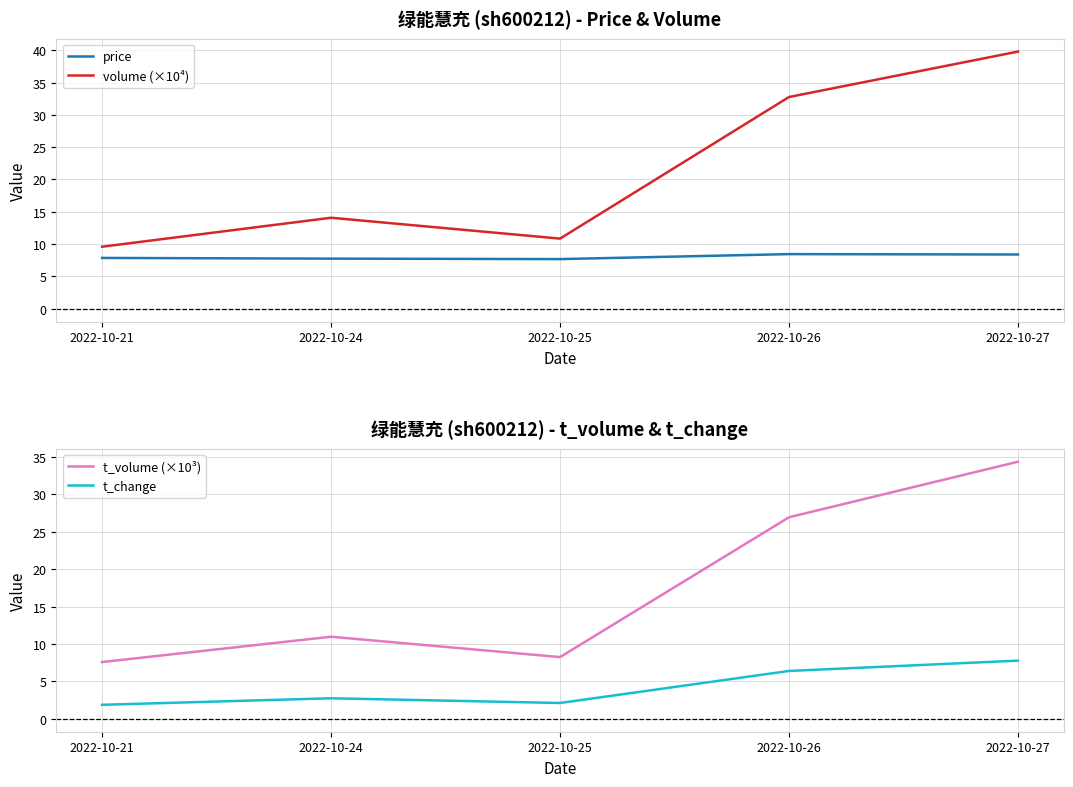

Reading left to right, extract all data points from this chart.

price: 2022-10-21=7.9	2022-10-24=7.8	2022-10-25=7.7	2022-10-26=8.4	2022-10-27=8.4
volume (×10⁴): 2022-10-21=9.6	2022-10-24=14.1	2022-10-25=10.8	2022-10-26=32.8	2022-10-27=39.8
t_volume (×10³): 2022-10-21=7.6	2022-10-24=11.0	2022-10-25=8.3	2022-10-26=26.9	2022-10-27=34.4
t_change: 2022-10-21=1.9	2022-10-24=2.8	2022-10-25=2.1	2022-10-26=6.4	2022-10-27=7.8